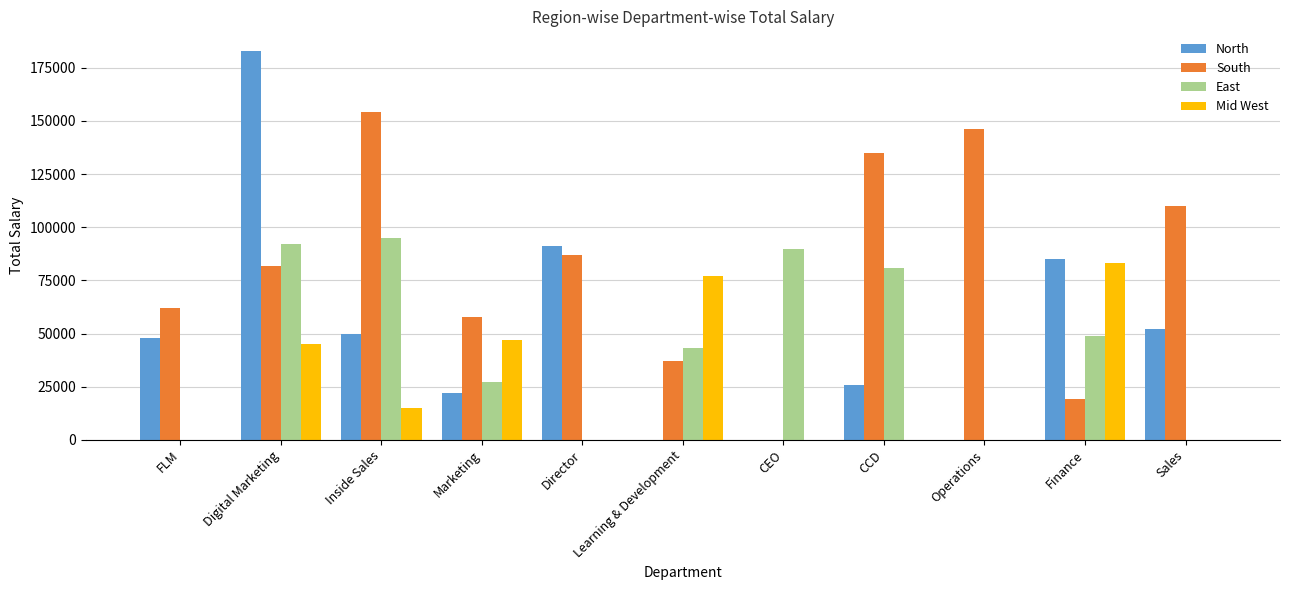

How many values in the Mid West series exceed 0?

5